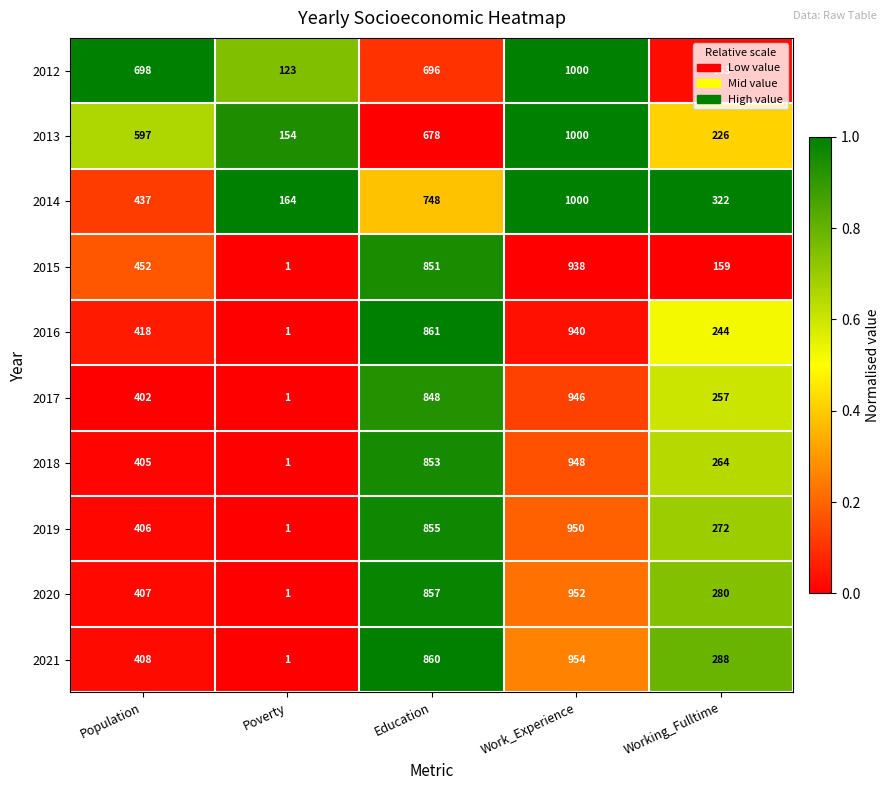

At which category is the sum across all series the highest?

Work_Experience